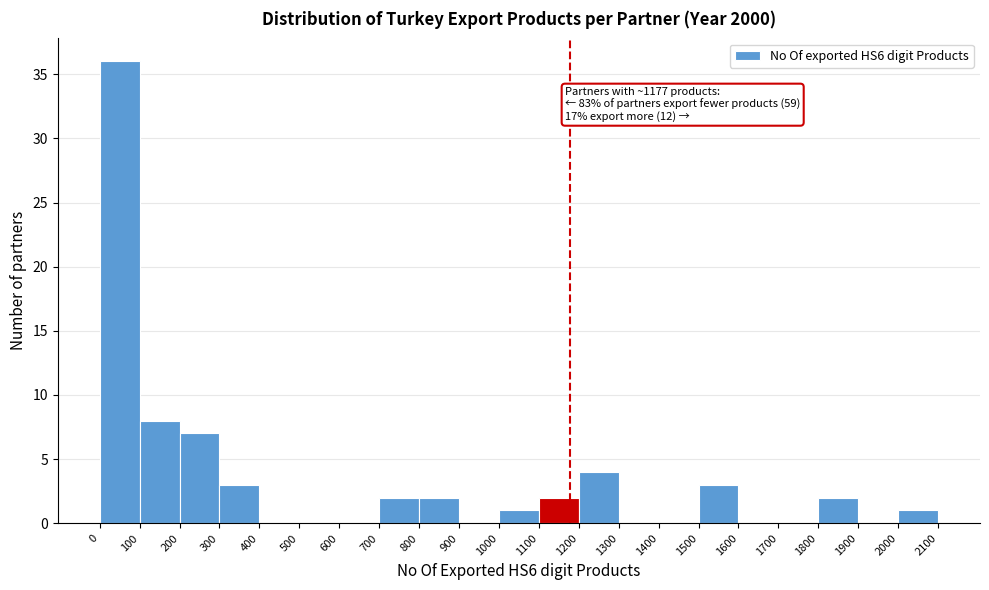

Which range on the x-axis has the tallest bar?

0 to 100